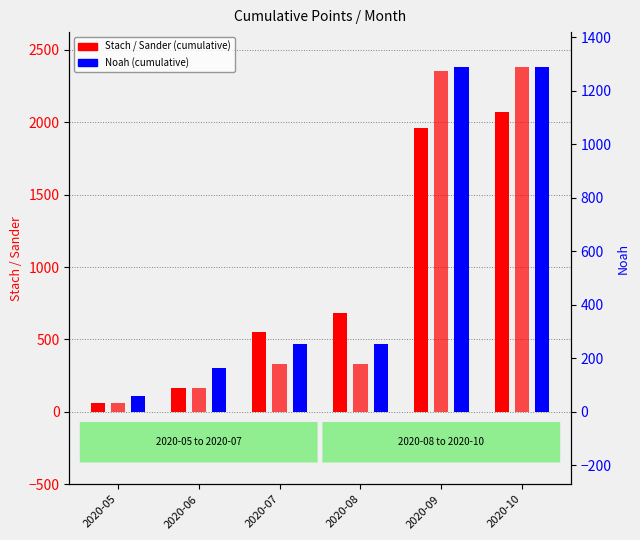

At how many categories does at least one series exceed 1381?

2